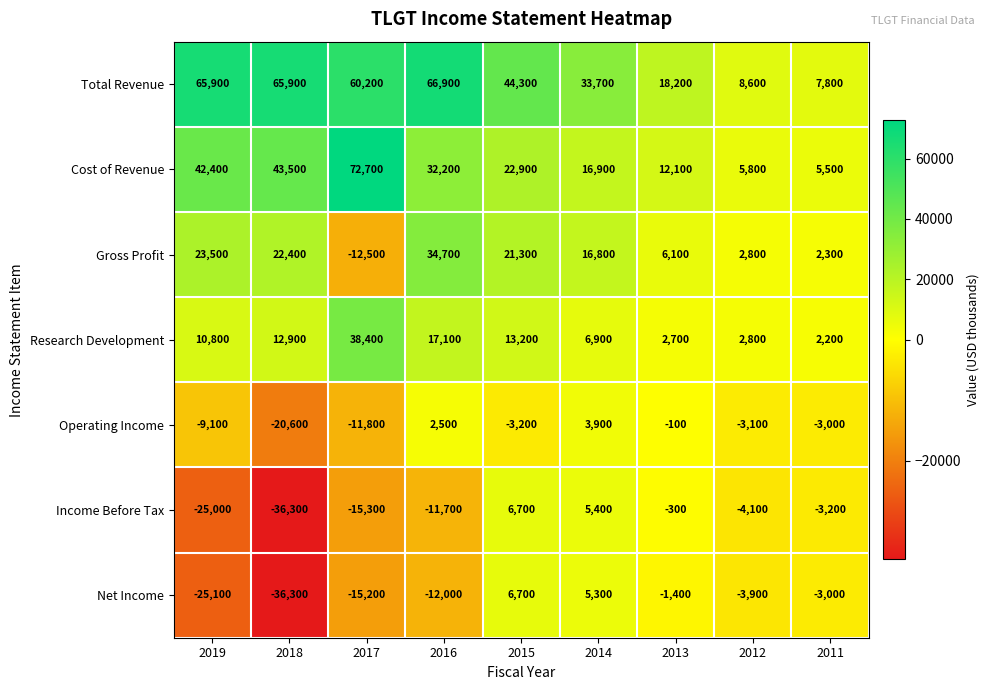

Which category has the lowest value across all series?

2018